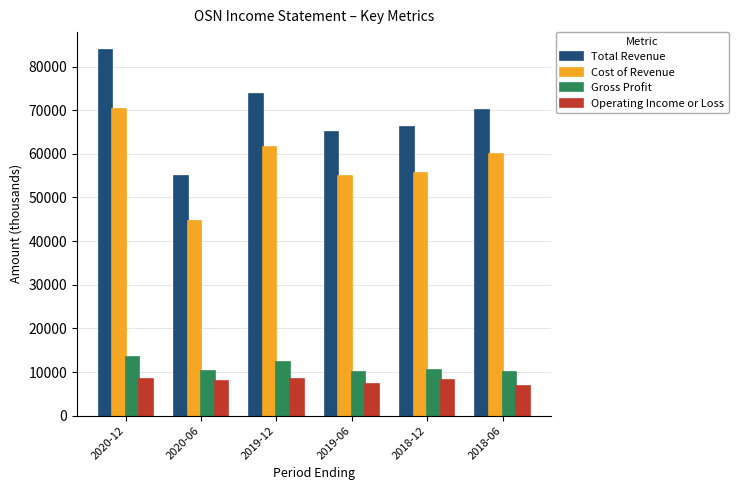

How many bars are there in each group?

4